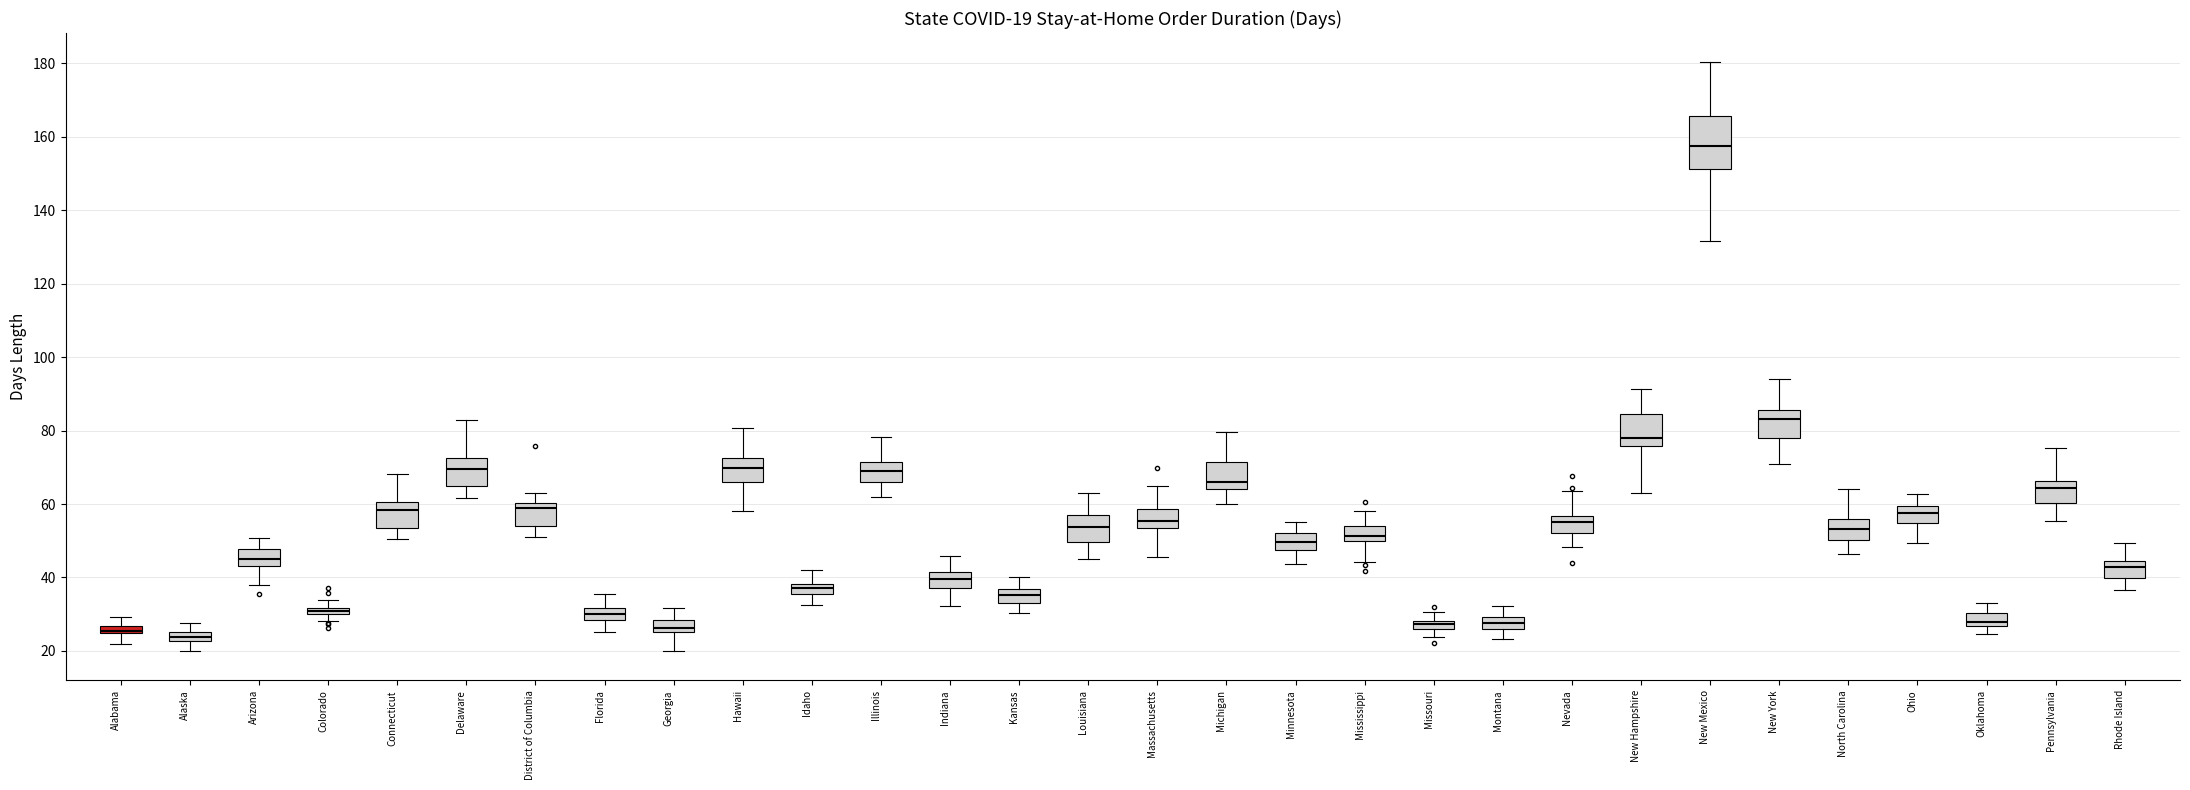

Which box's median line is the highest?

New Mexico